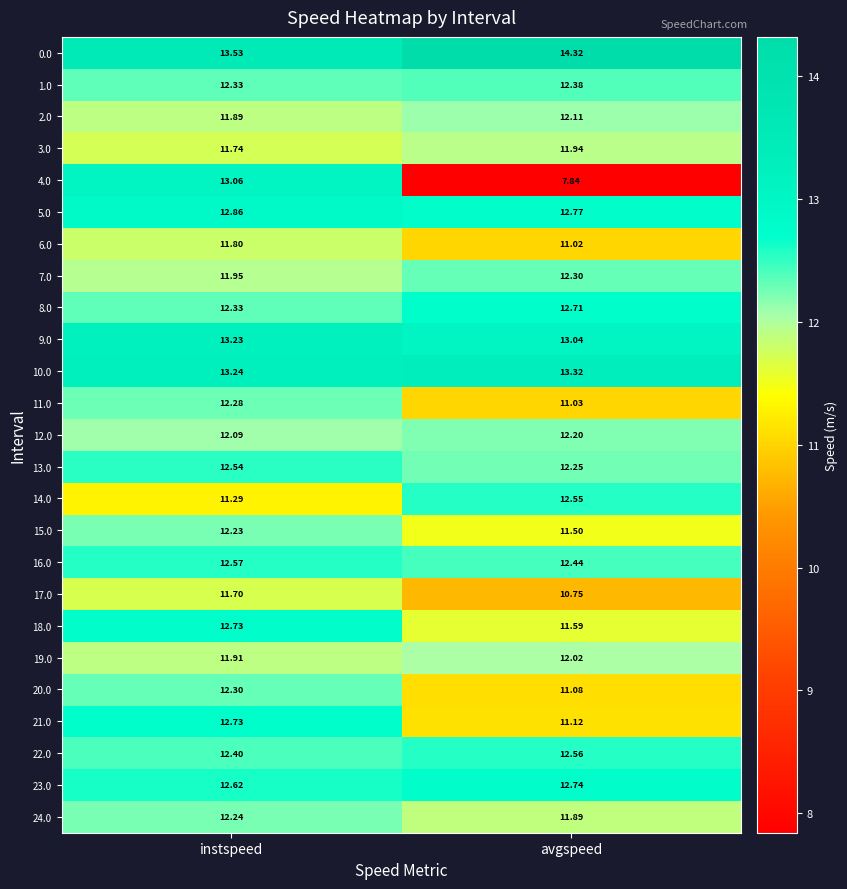

At which label is 5.0 closest to 12?

avgspeed